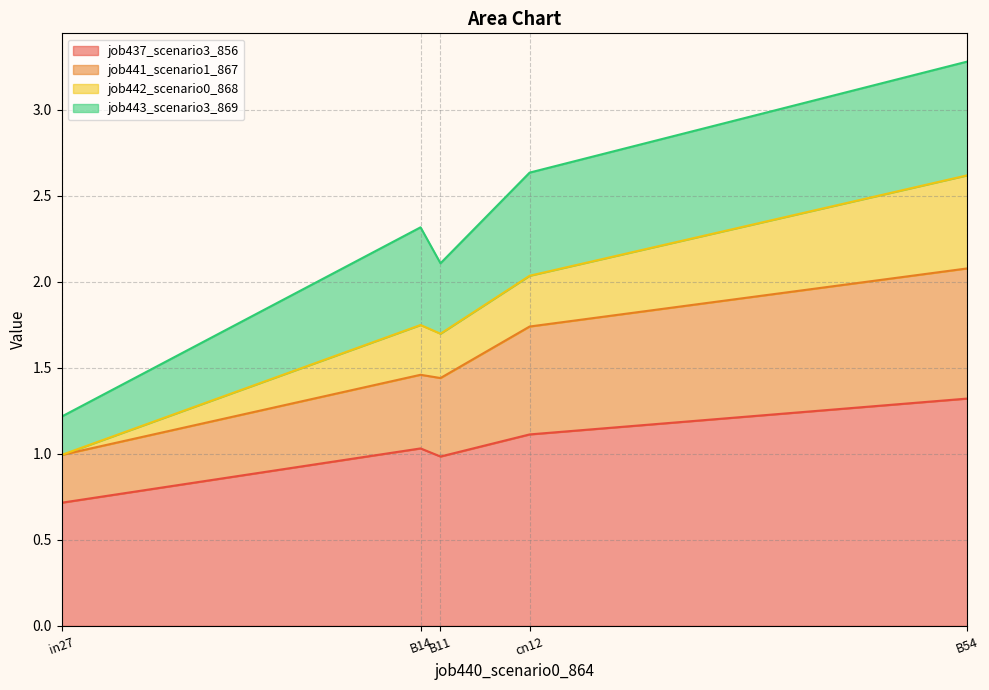

True or false: job437_scenario3_856 and job442_scenario0_868 cross at least once.

False